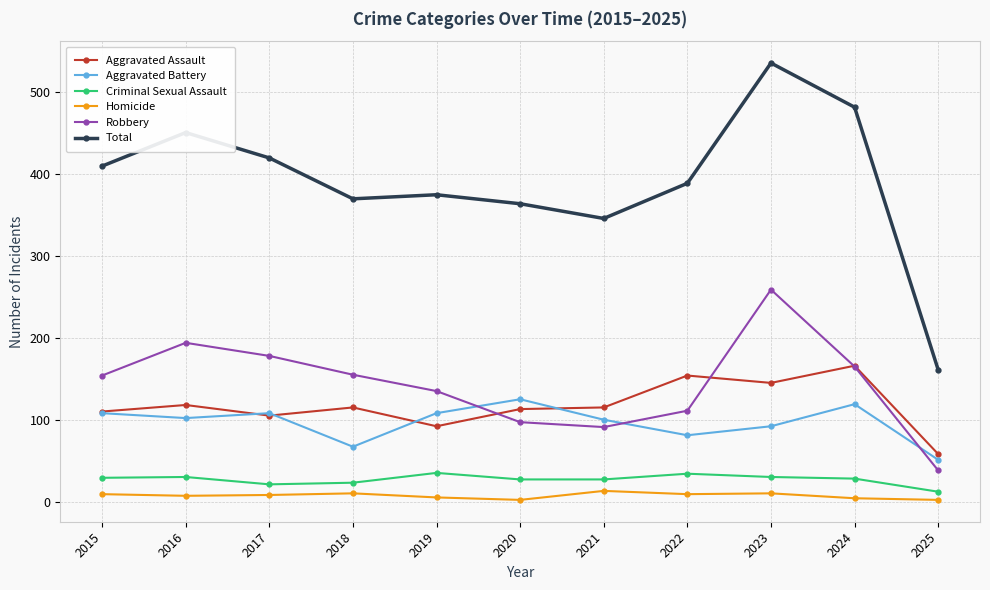

At which category does the chart reach its peak across all series?

2023